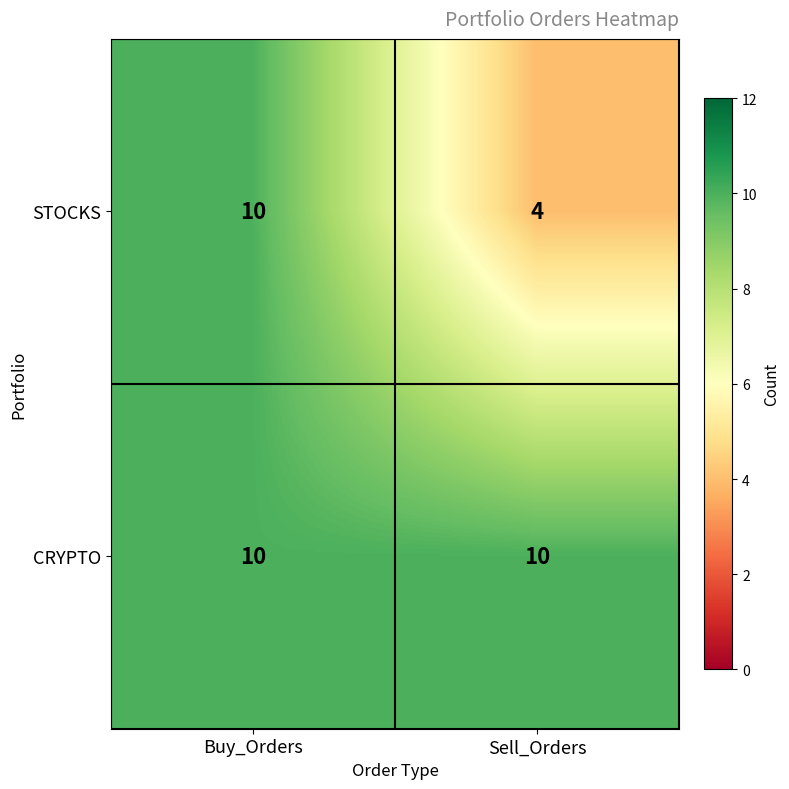

What is the approximate value of STOCKS at Buy_Orders?

10